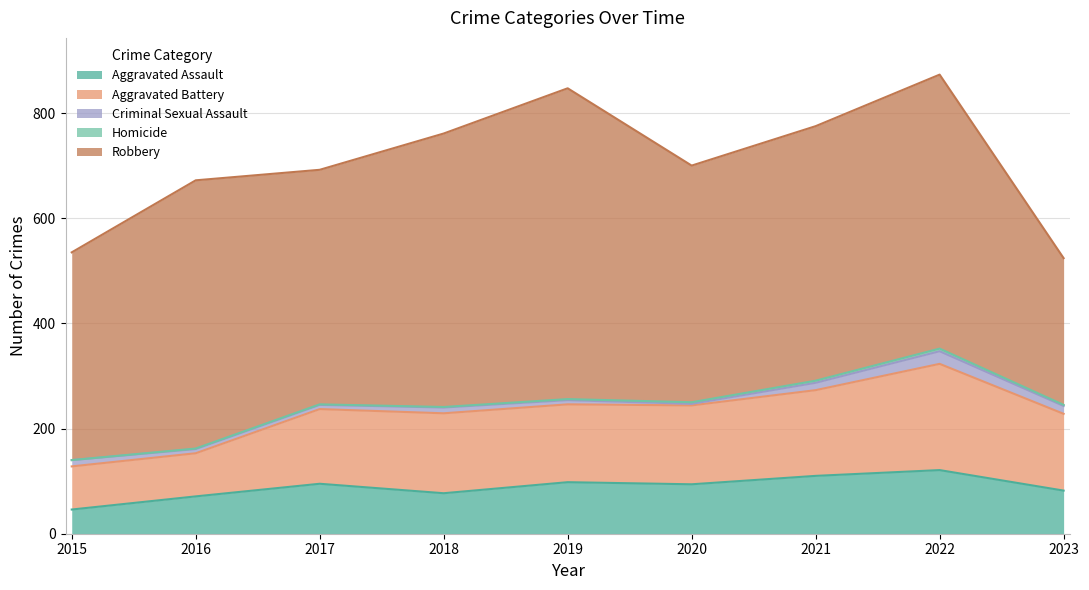

How many data points in Criminal Sexual Assault are less than 11?

4